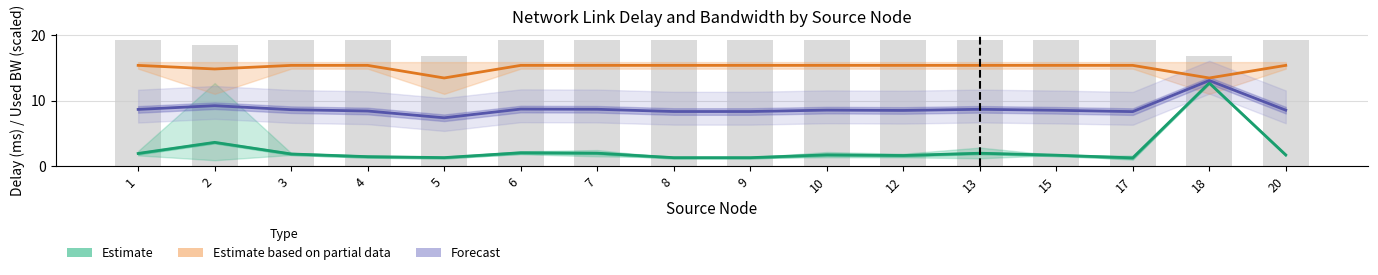

What is the value of the Estimate based on partial data bar at the 9th from the left?

15.4